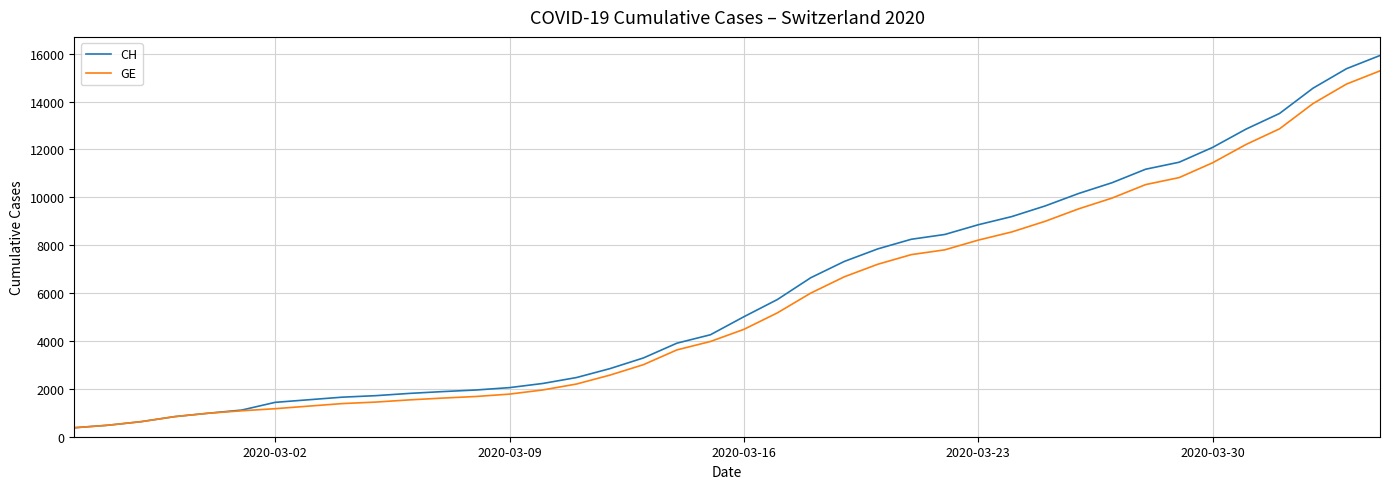

Which series has the largest range (max minus min)?

CH